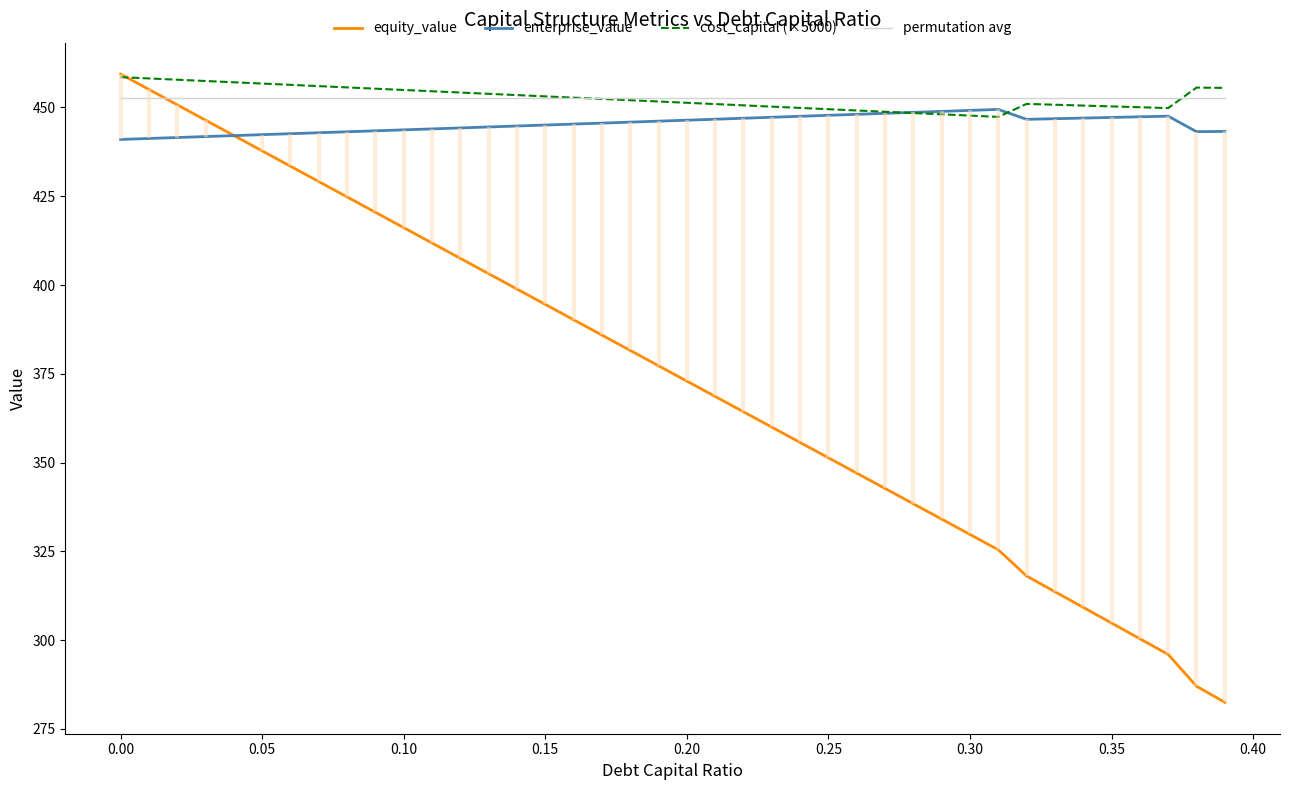

What is the minimum value for permutation avg?

452.7